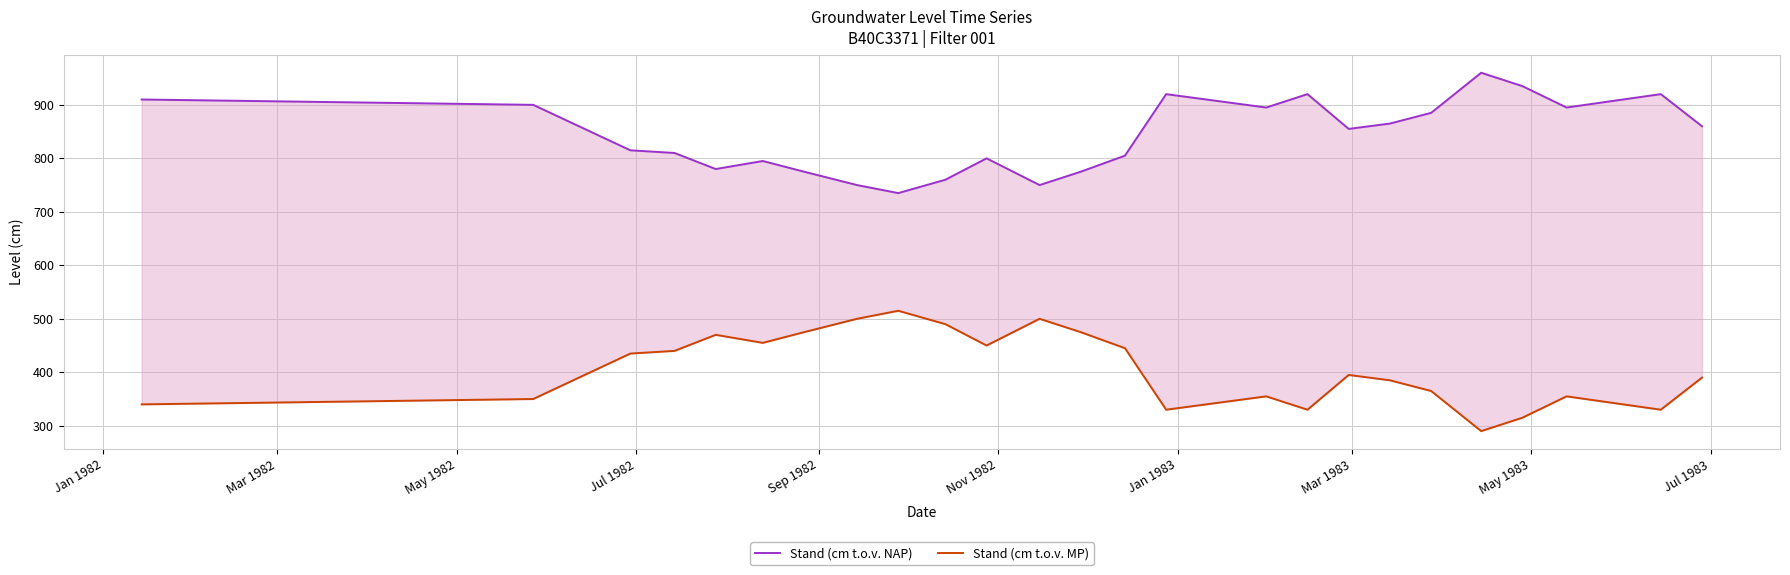

The Stand (cm t.o.v. NAP) series shows 353 at 13. True or false?

False